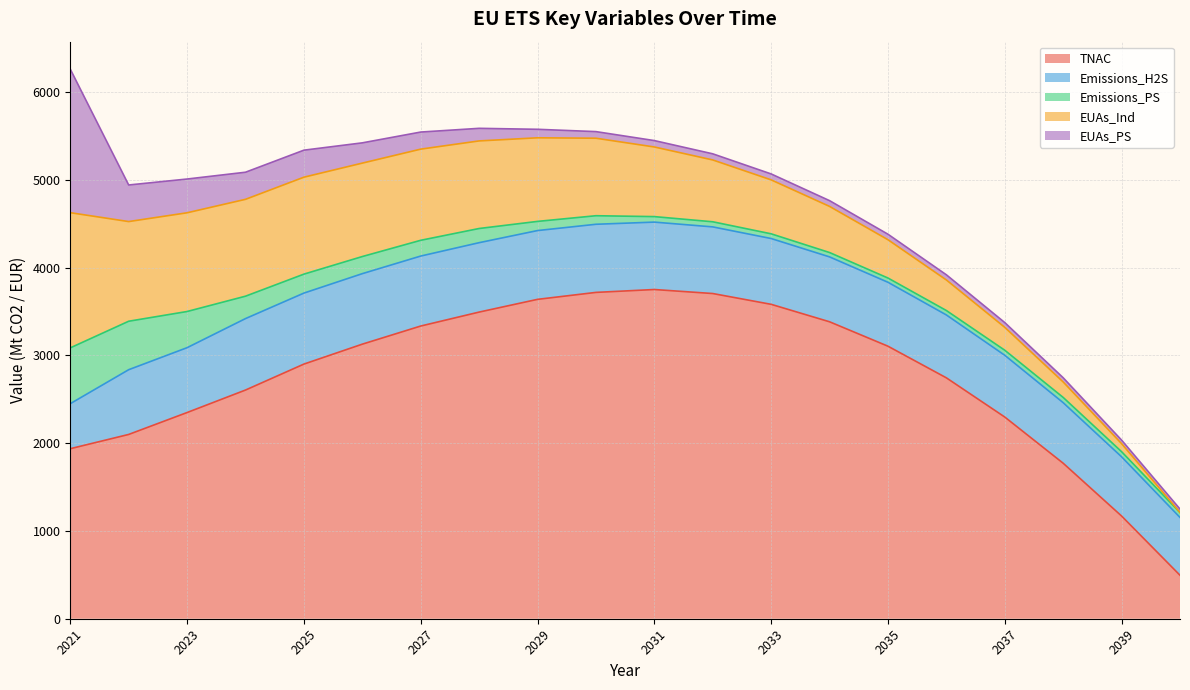

How many values in the EUAs_PS series are below 75?

10